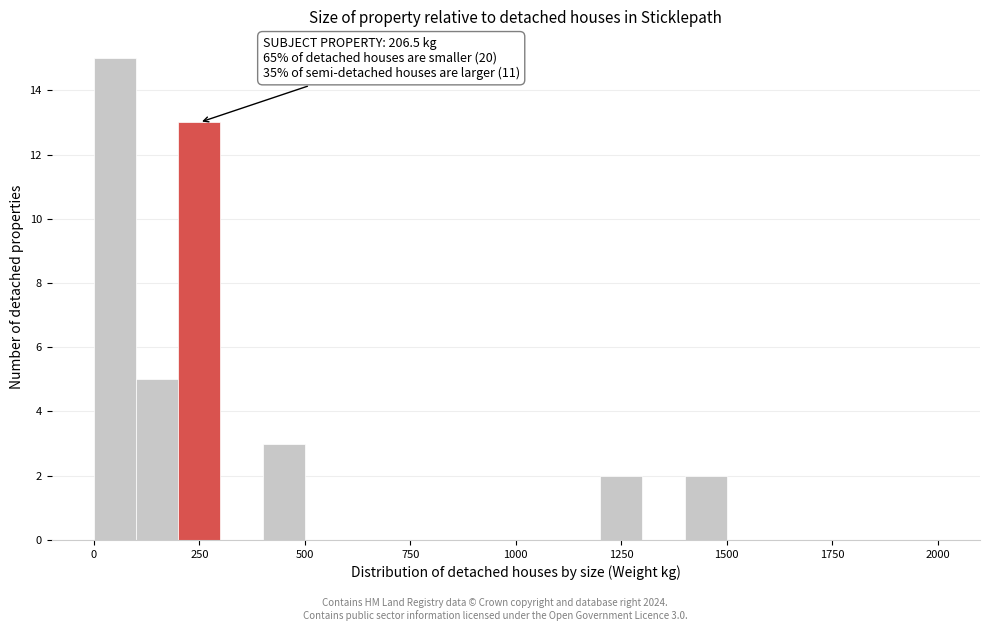

Read against the x-axis, roughly where is the centre of the tallest bar?

50